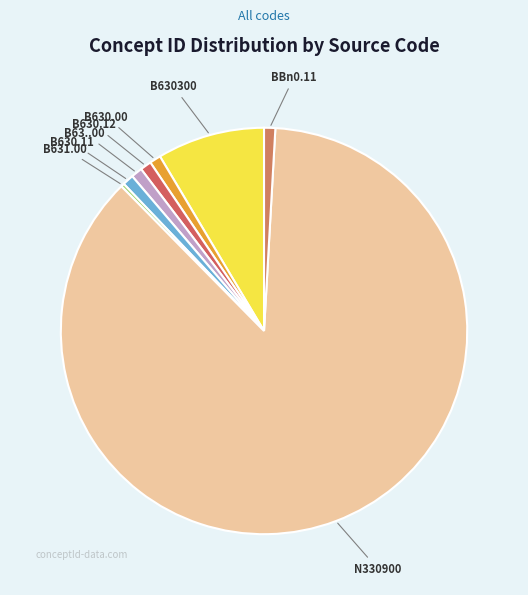

Is there a majority slice in this chart?

Yes